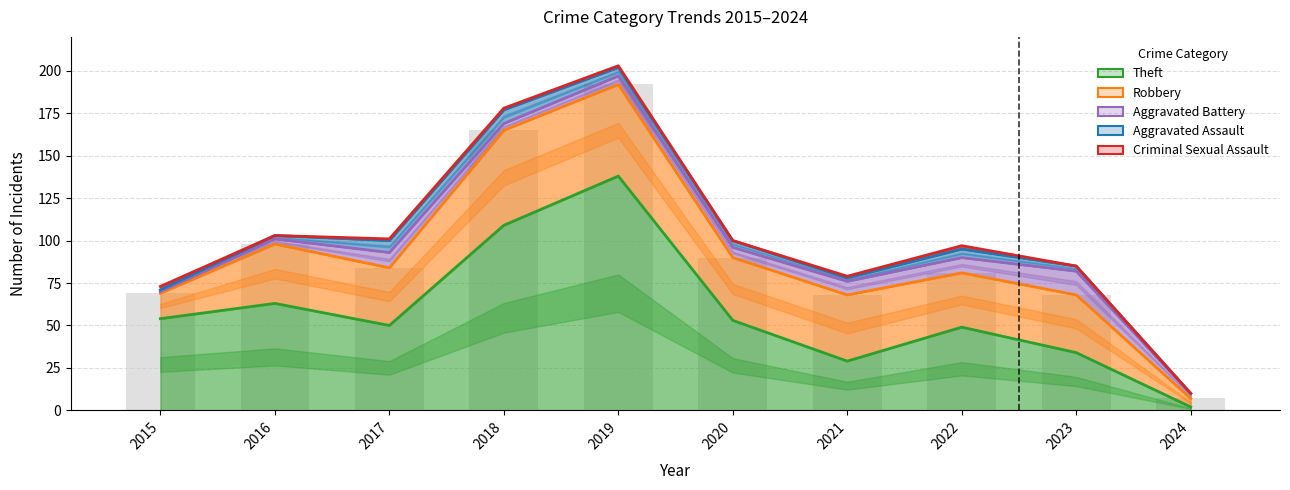

Where is Aggravated Battery nearest to the value 103?

2016